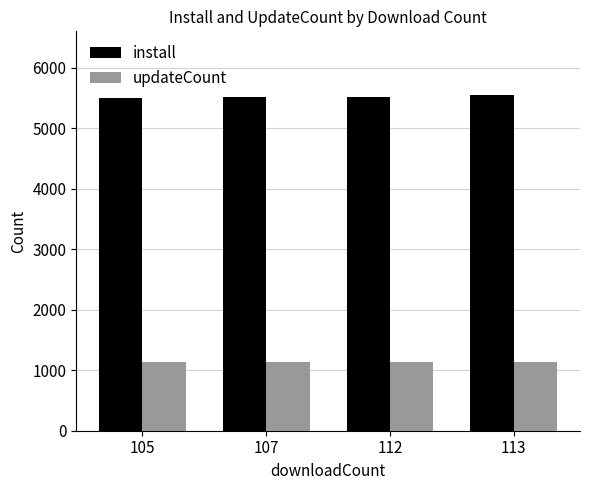

List the series in order of their peak value, highest first.

install, updateCount